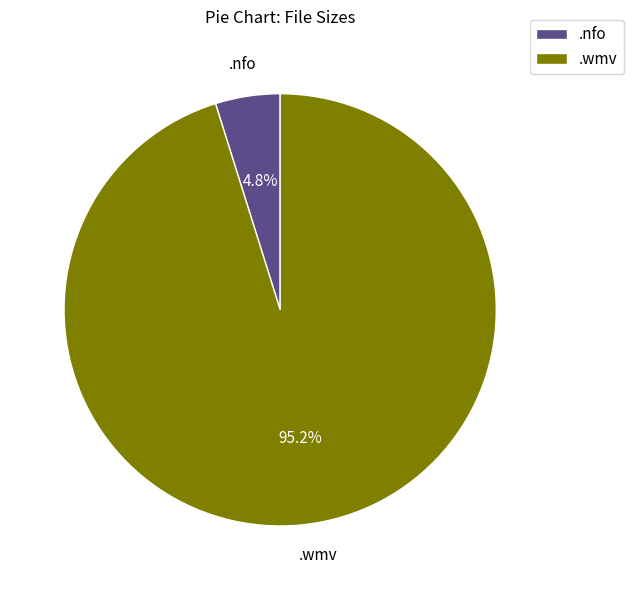

Is there any slice that represents more than half of the pie?

Yes